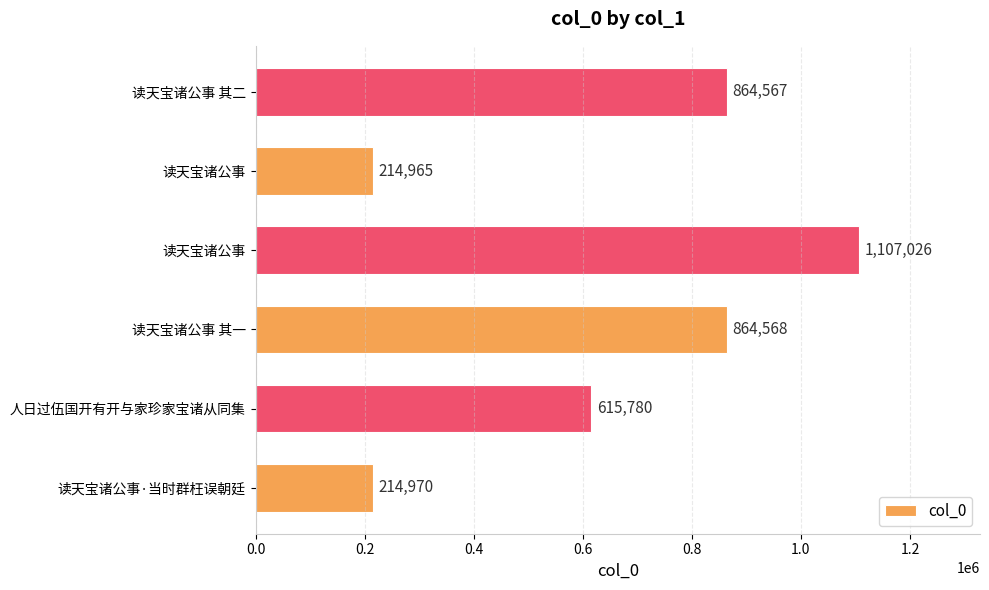

Does the chart contain any negative values?

No